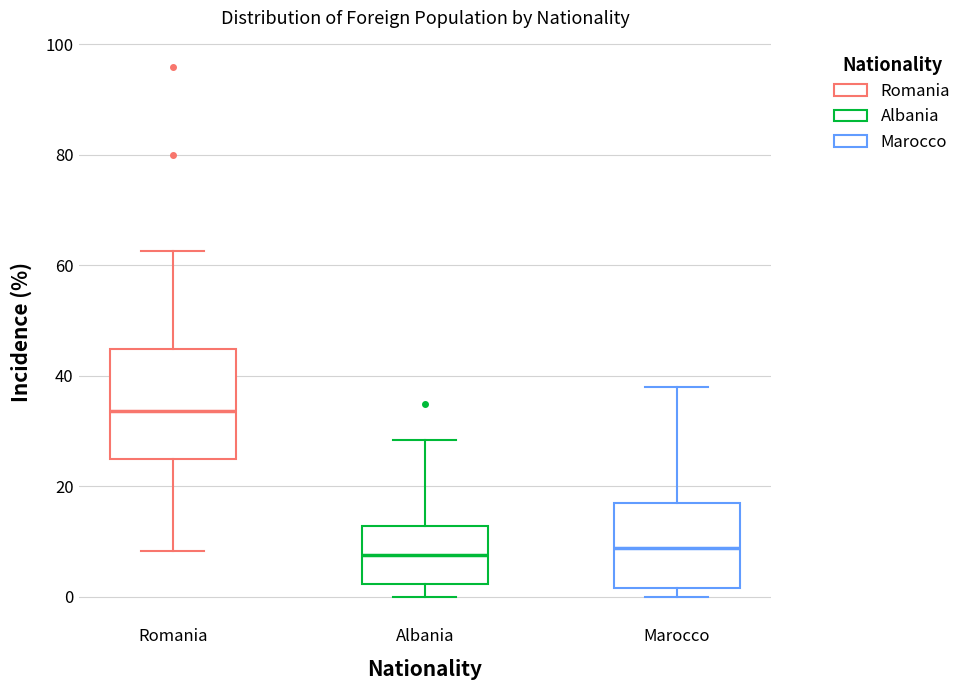

Reading left to right, read every box against the y-axis: the position of its median line, the range the box covers, and the ends of its whiskers. The values are not printed on the chart, so give them approximately, as read against the axis.

Romania: median 34, box 26 to 44, whiskers 8 to 62
Albania: median 8, box 2 to 12, whiskers 0 to 28
Marocco: median 8, box 2 to 16, whiskers 0 to 38